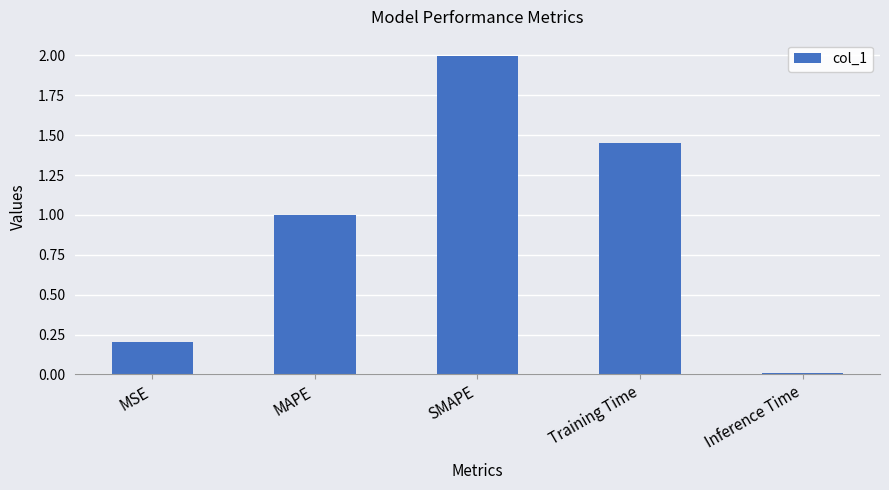

Count the number of categories in the chart.

5